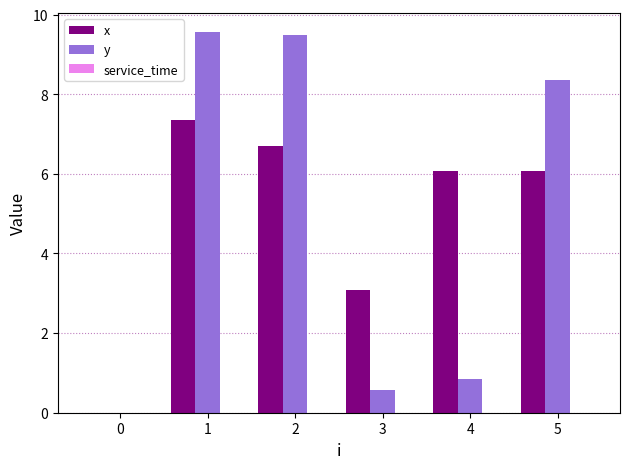

How many groups of bars are there?

6